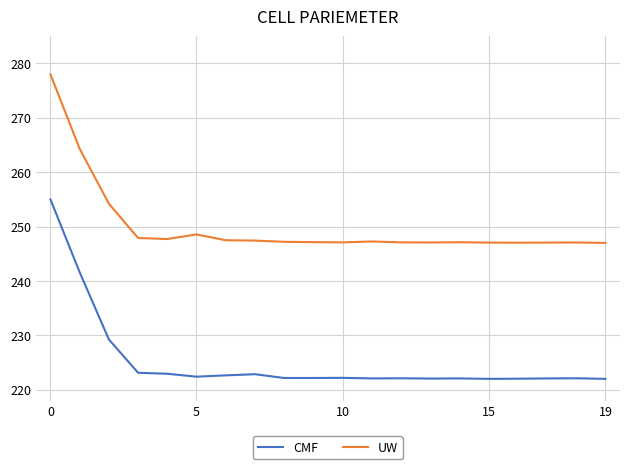

List the series in order of their peak value, lowest first.

CMF, UW